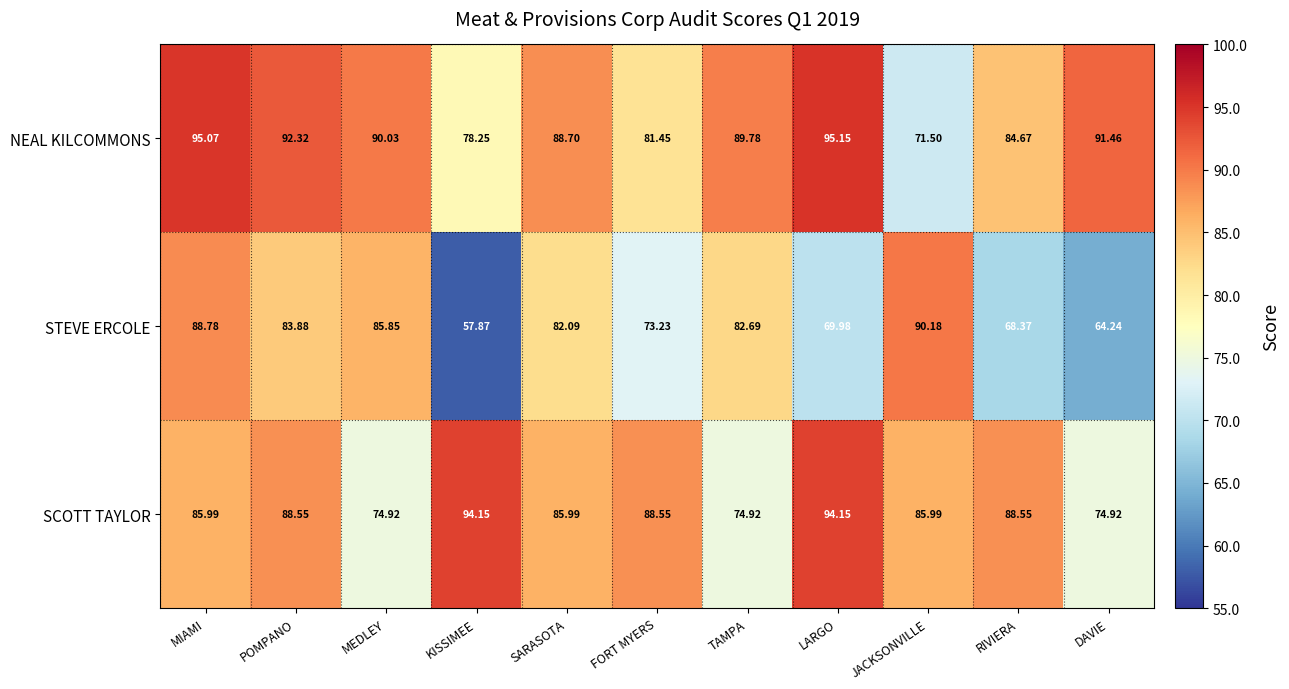

At which label does SCOTT TAYLOR first exceed 85?

MIAMI